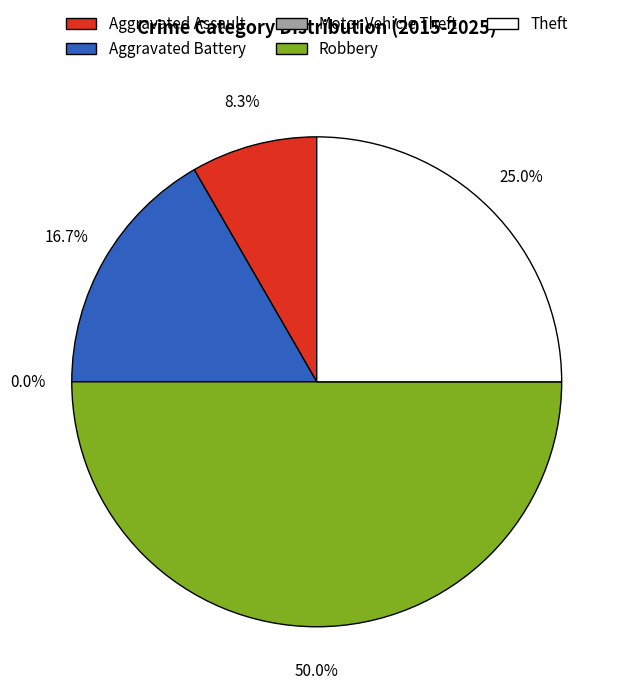

Rank the categories by value from highest to lowest.

Robbery, Theft, Aggravated Battery, Aggravated Assault, Motor Vehicle Theft